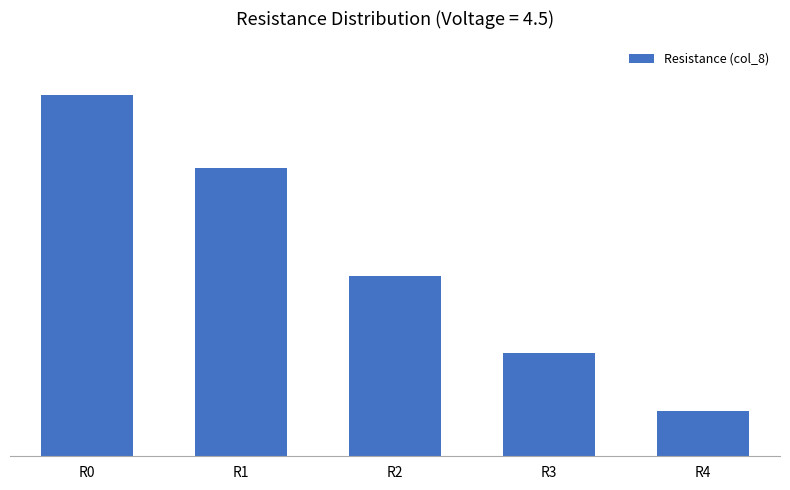

Rank the categories by value from highest to lowest.

R0, R1, R2, R3, R4